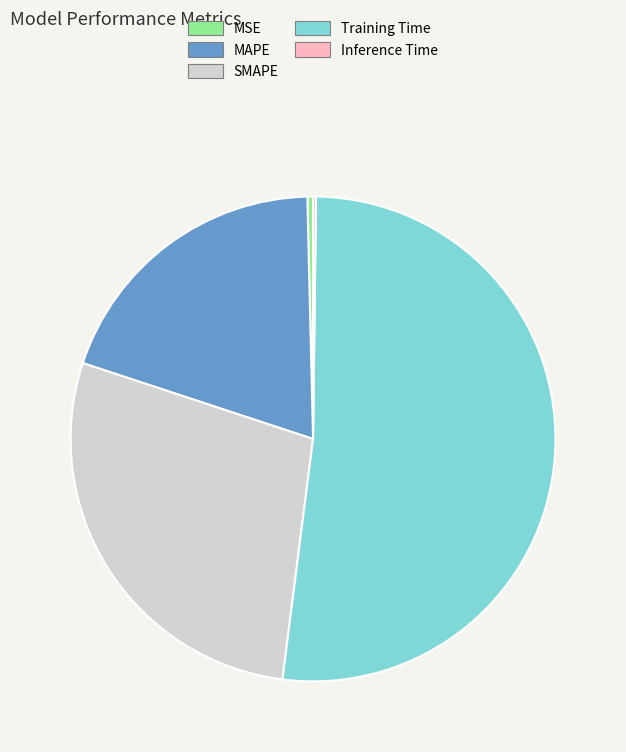

Does MSE represent more than half of the total?

No